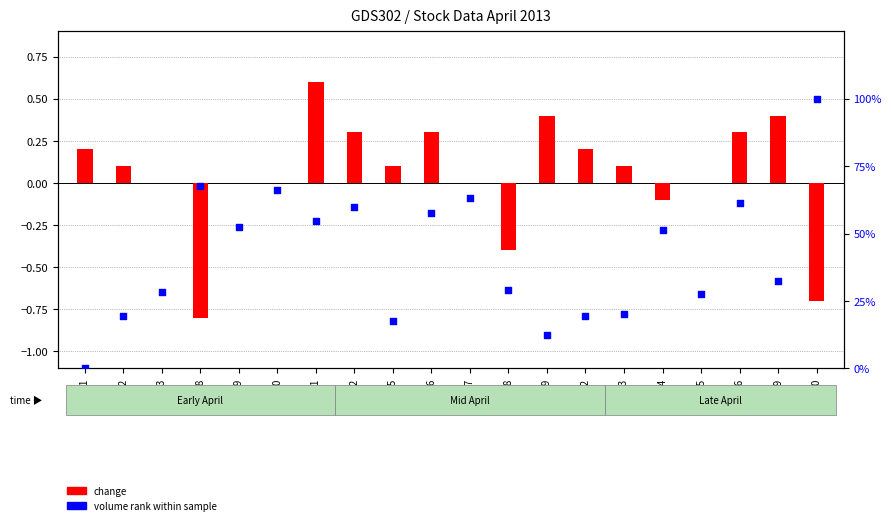

Is the value of change at 04-15 greater than the value of volume rank at 04-25?

No